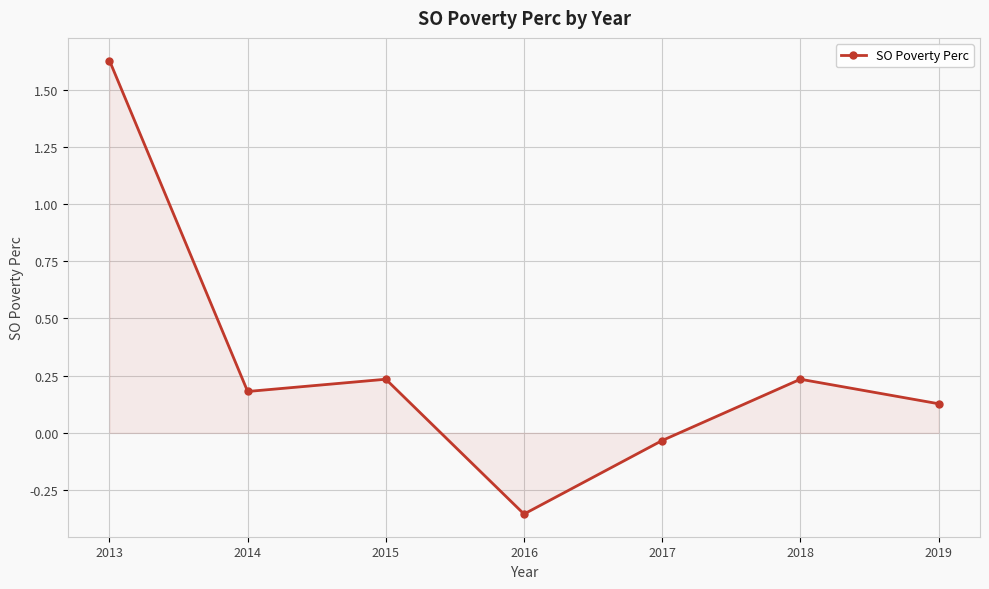

How many points are lower than both their immediate neighbors (excluding endpoints)?

2